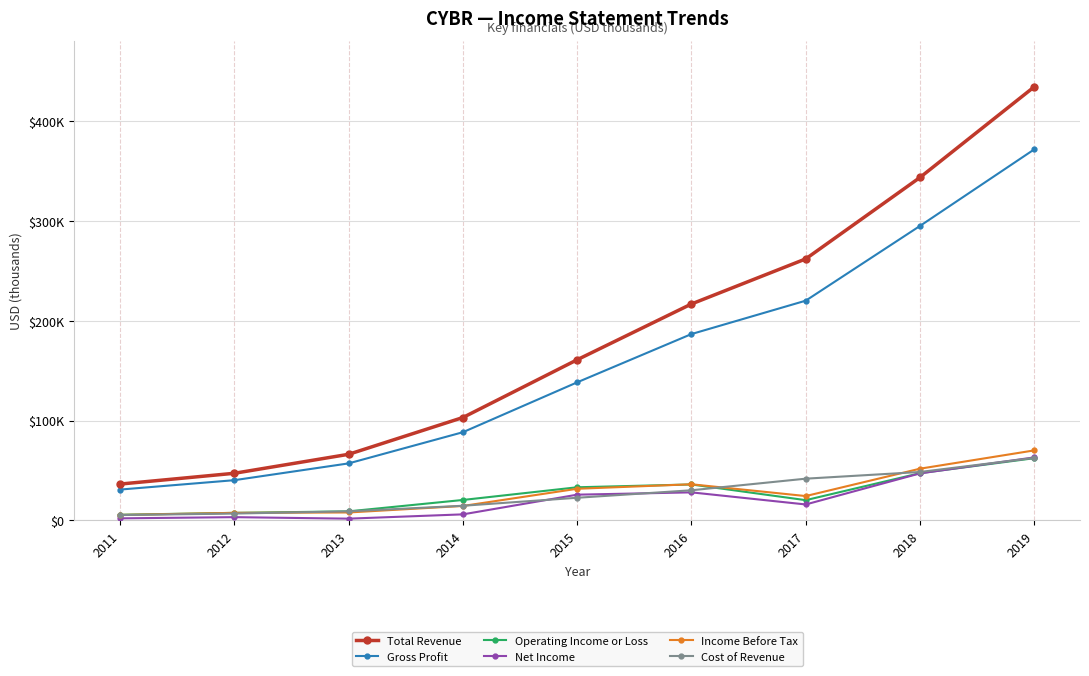

What are all the series names shown in the legend?

Total Revenue, Gross Profit, Operating Income or Loss, Net Income, Income Before Tax, Cost of Revenue